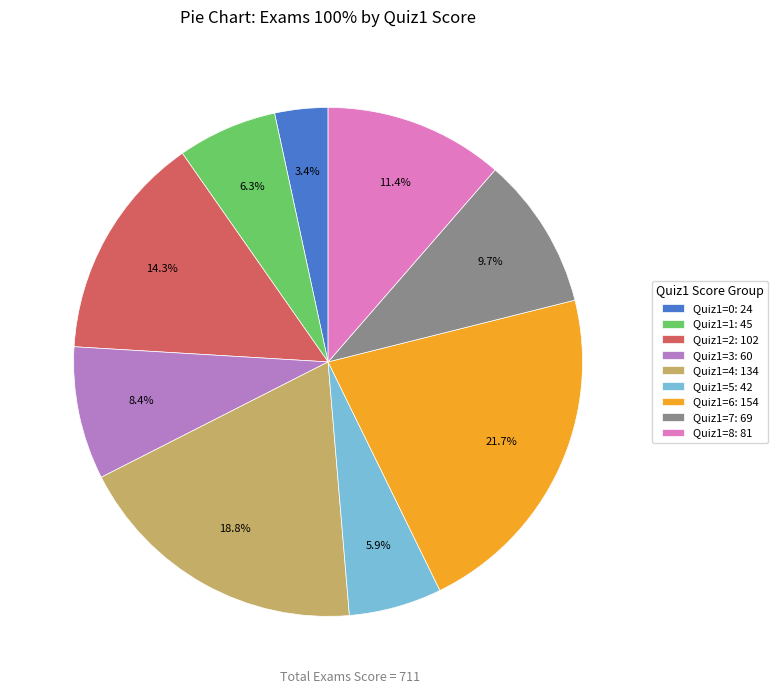

Does Quiz1=4: 134 represent more than half of the total?

No